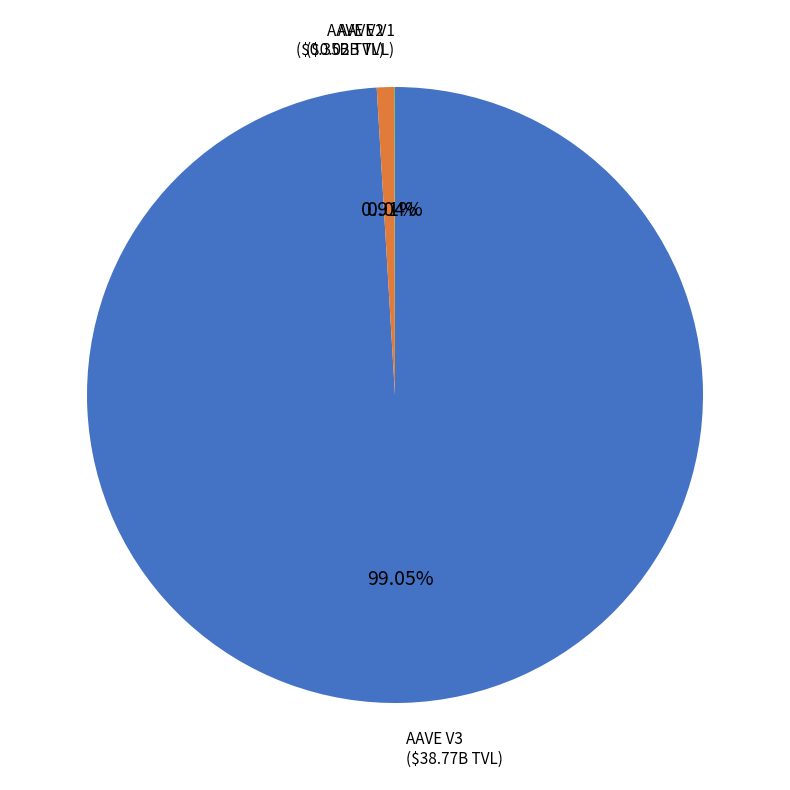

To the nearest percent, what portion does AAVE V3 represent?

99%